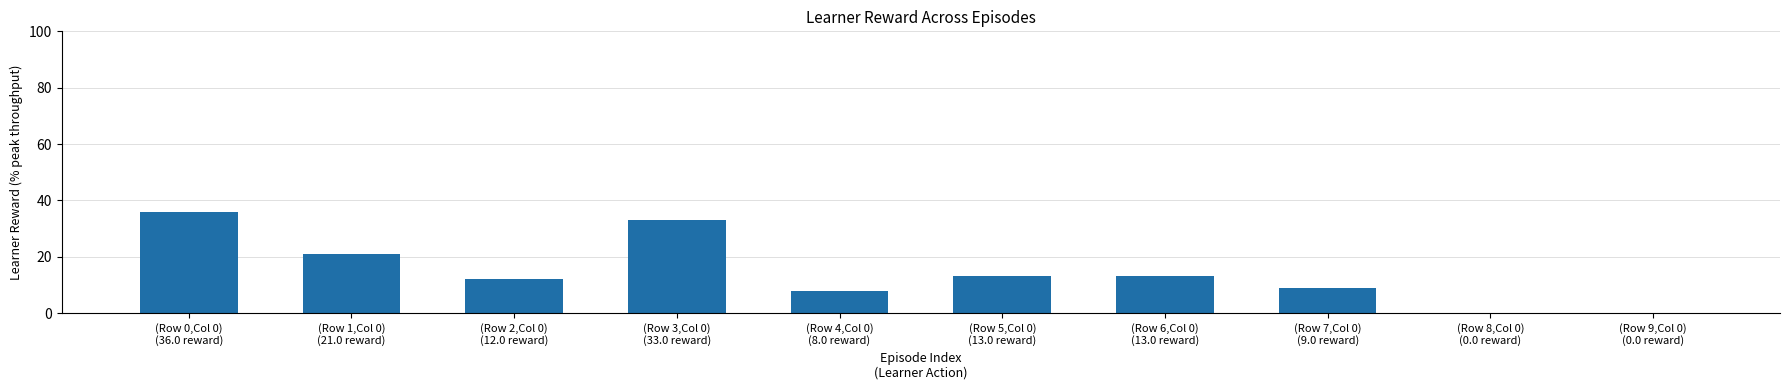

What is the change in value from (Row 1,Col 0)
(21.0 reward) to (Row 4,Col 0)
(8.0 reward)?

-13